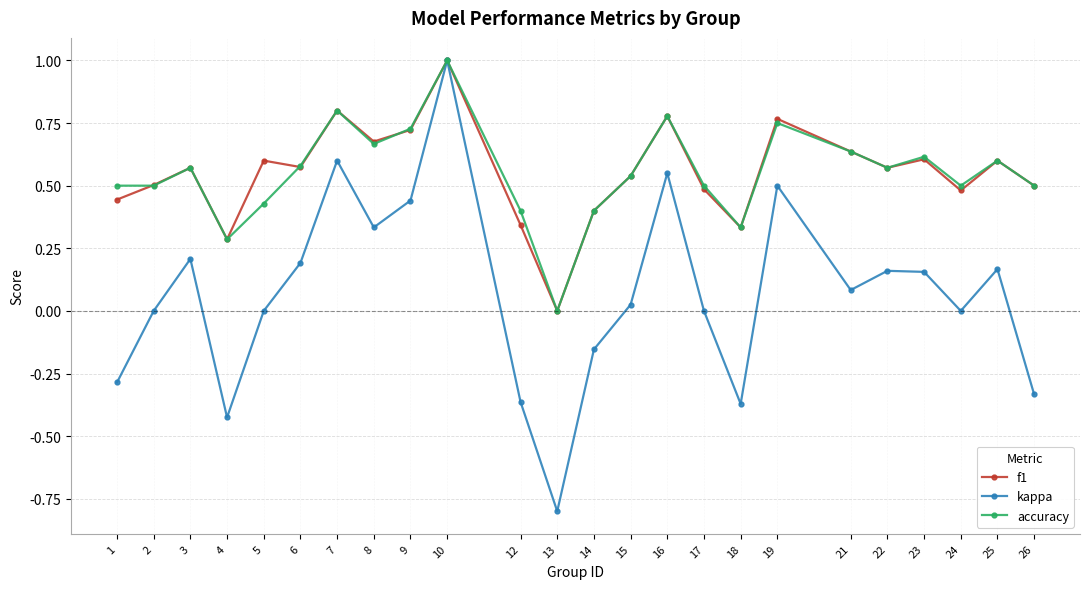

Which label corresponds to the smallest value in the chart?

13